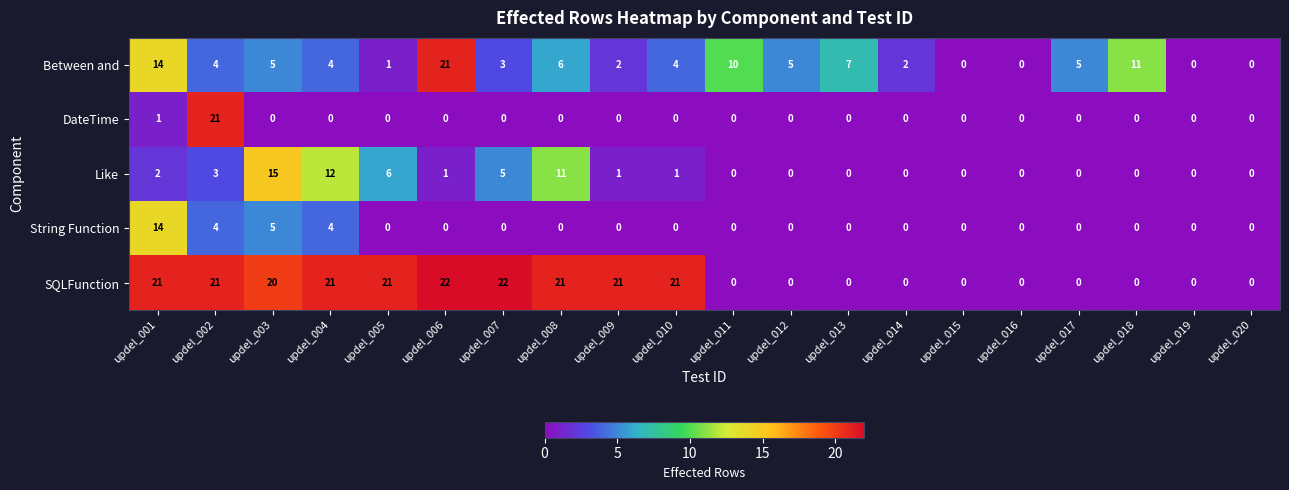

Which series has the largest range (max minus min)?

SQLFunction